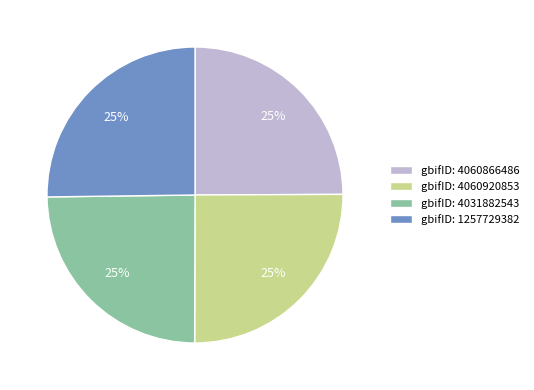

Does any single category account for the majority?

No